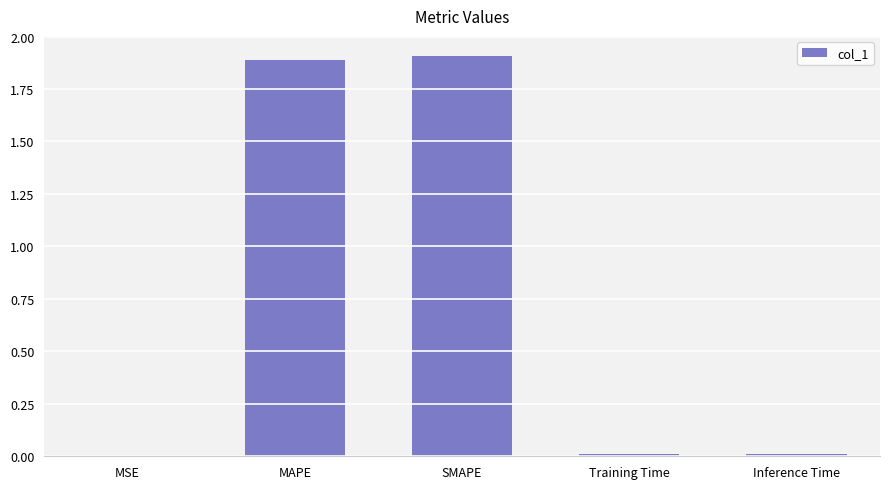

What value does the data have at MAPE?

1.9